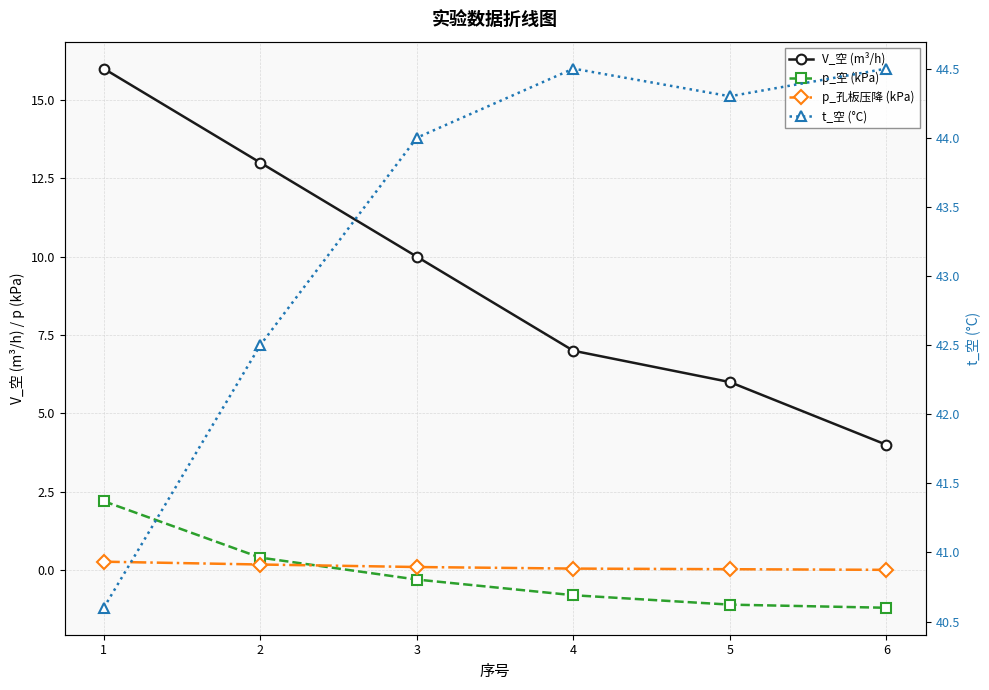

What is the spread (max minus min) of values at 6?

45.7